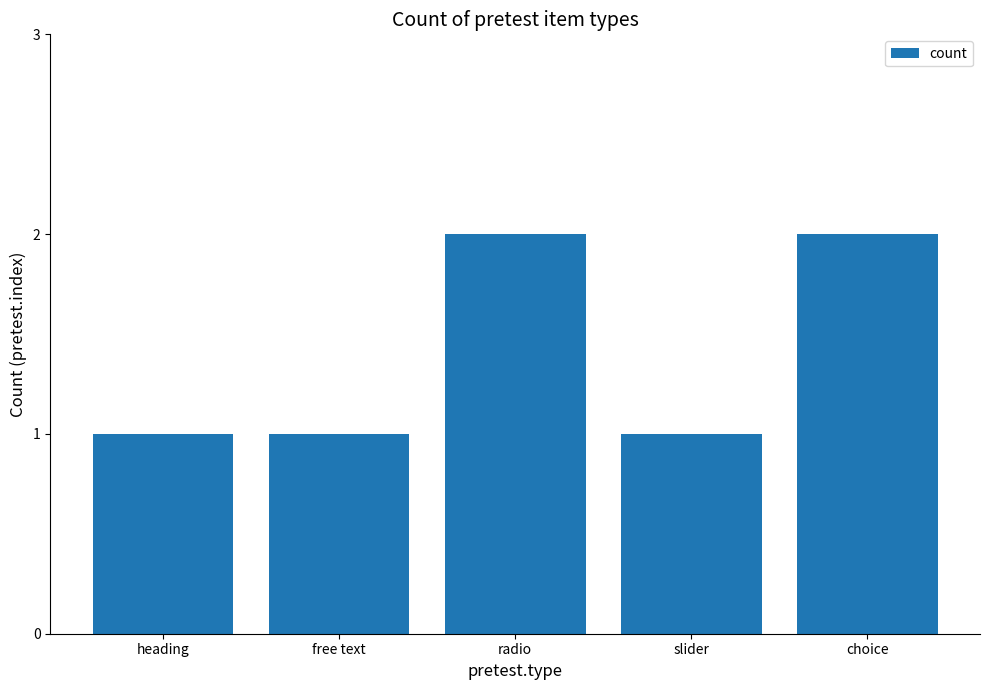

How many values are between 1 and 2?

5